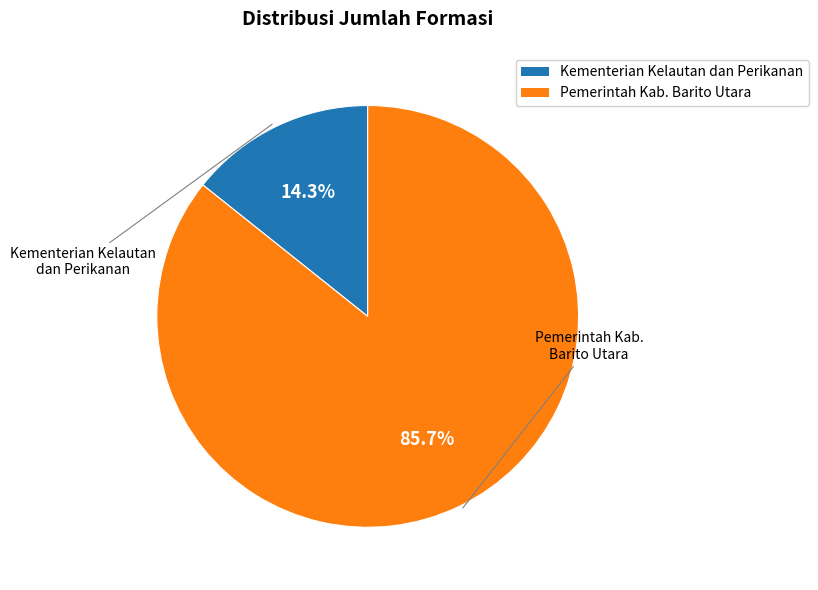

Does Kementerian Kelautan dan Perikanan account for over 50% of the chart?

No